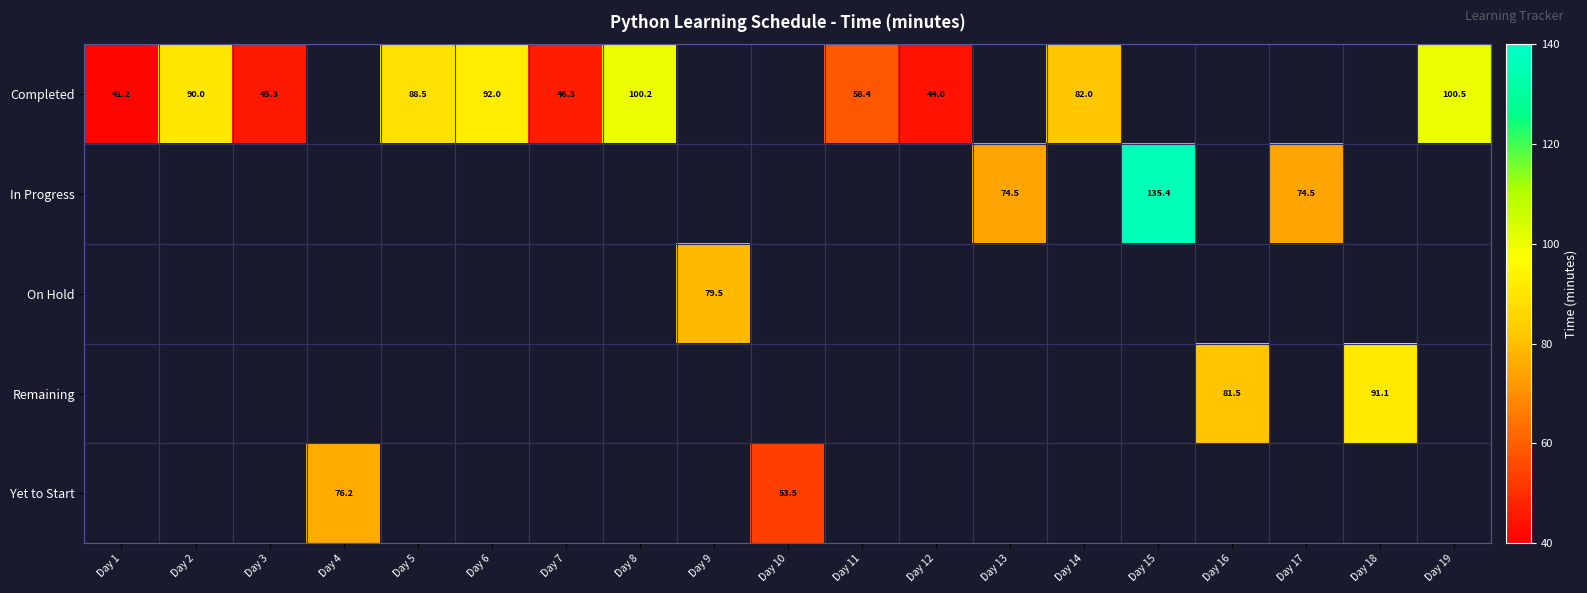

At which category does the chart reach its peak across all series?

Day 15